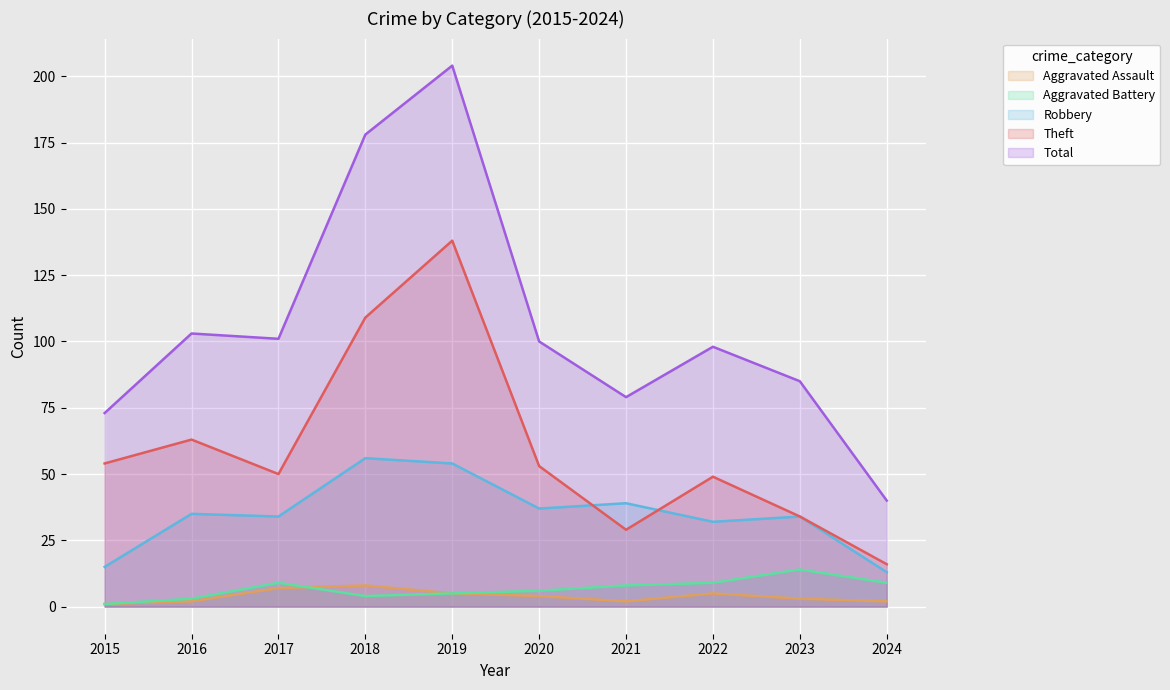

What is the minimum value shown in the chart?

1